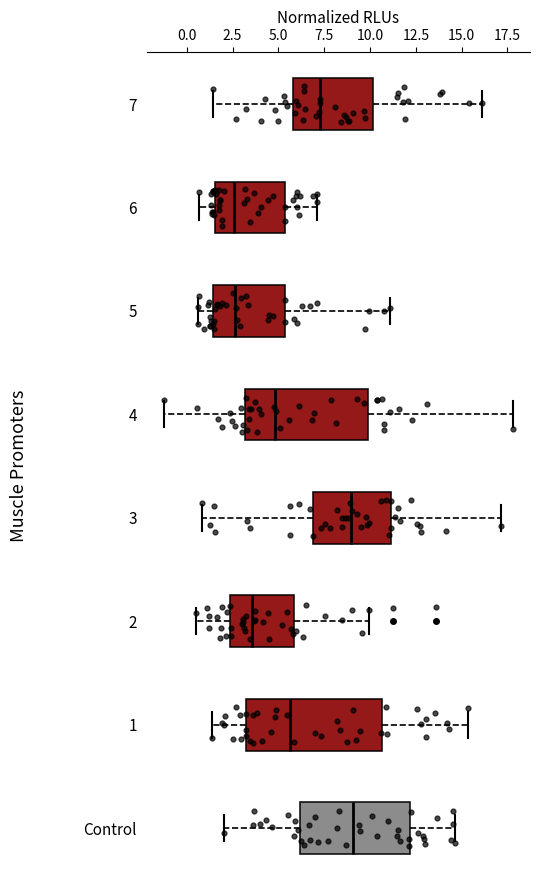

Reading bottom to top, transcribe this box plot: for each box, give where its median line is, the range the box spans, and where its two whiskers end, as read against the x-axis. The values are not printed on the chart, so give them approximately, as read against the axis.

Control: median 9.0, box 6.0 to 12.0, whiskers 2.0 to 14.5
1: median 5.5, box 3.0 to 10.5, whiskers 1.5 to 15.5
2: median 3.5, box 2.5 to 6.0, whiskers 0.5 to 10.0
3: median 9.0, box 7.0 to 11.0, whiskers 1.0 to 17.0
4: median 5.0, box 3.0 to 10.0, whiskers -1.0 to 18.0
5: median 2.5, box 1.5 to 5.5, whiskers 0.5 to 11.0
6: median 2.5, box 1.5 to 5.5, whiskers 0.5 to 7.0
7: median 7.5, box 6.0 to 10.0, whiskers 1.5 to 16.0